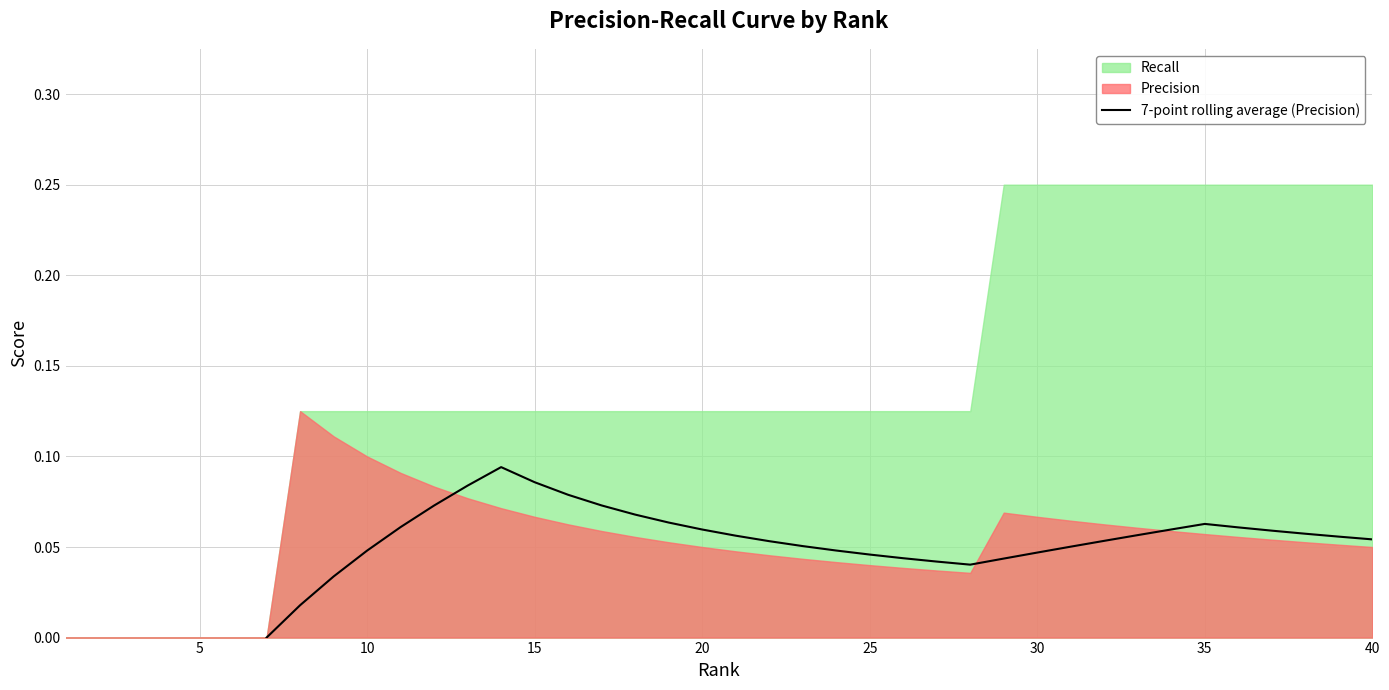

True or false: the data has more than 1 interior local peaks.

True